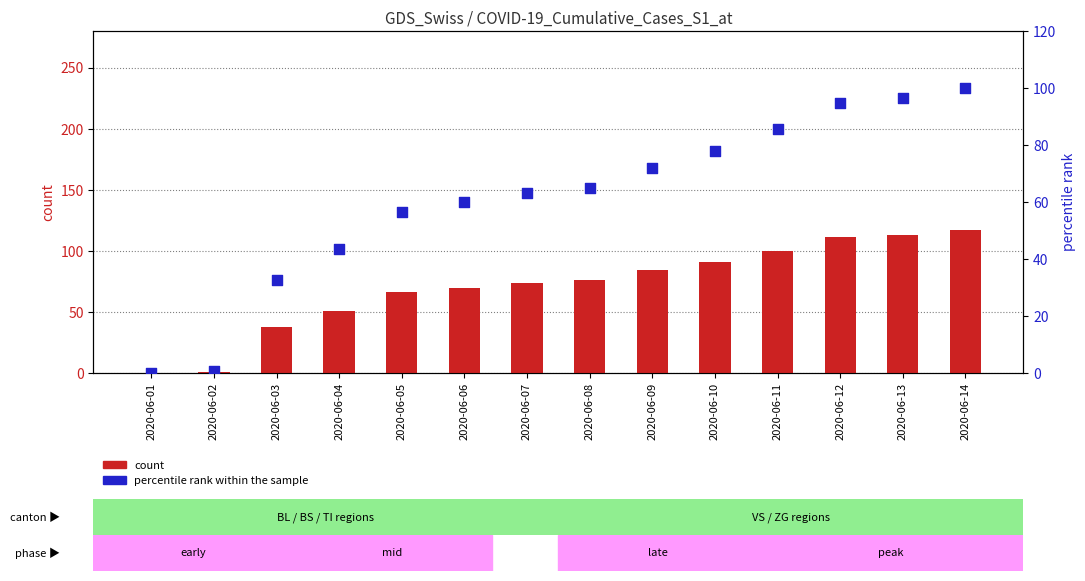

What is the total value across all series at 2020-06-07?

137.2